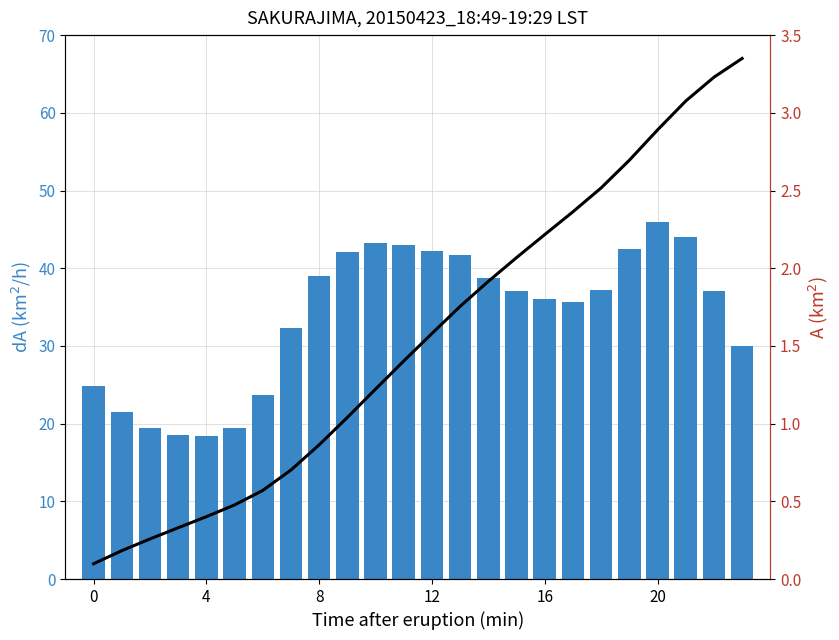

Reading left to right, what are all the values shown in this chart?

col_1 (bars): 24.8	21.4	19.4	18.6	18.4	19.4	23.7	32.3	39.0	42.1	43.3	43.0	42.2	41.7	38.8	37.0	36.0	35.7	37.2	42.4	45.9	44.0	37.1	30.0
col_4 (cumulative): 0.1	0.2	0.3	0.3	0.4	0.5	0.6	0.7	0.9	1.0	1.2	1.4	1.6	1.8	1.9	2.1	2.2	2.4	2.5	2.7	2.9	3.1	3.2	3.4